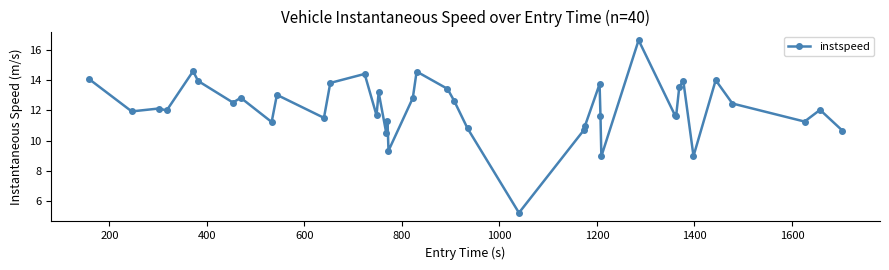

What is the average value?

12.2